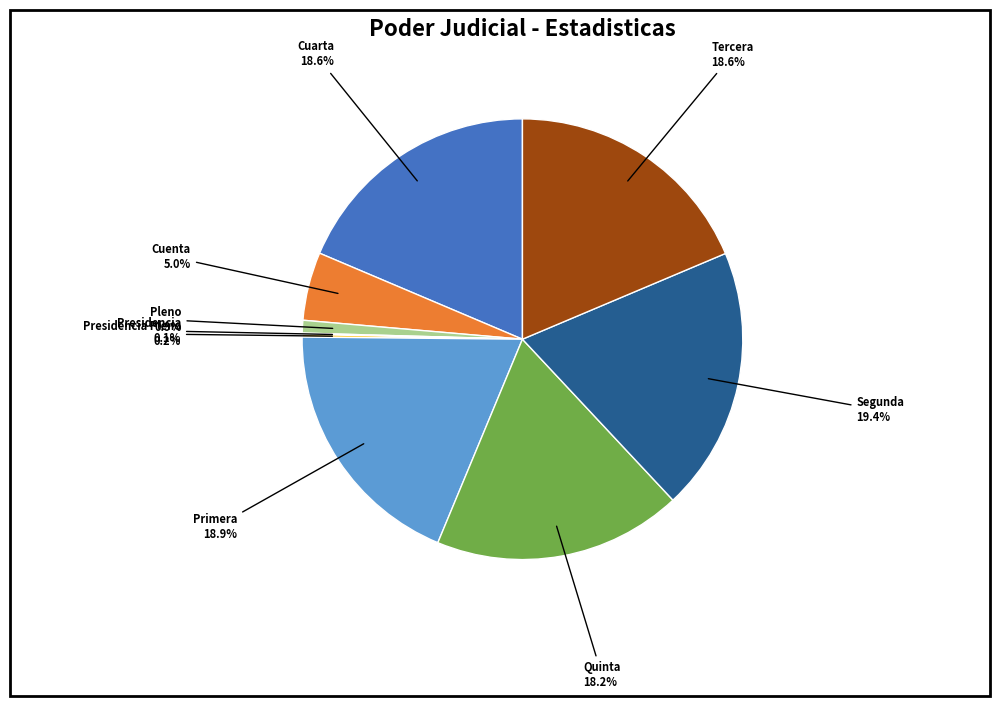

What percentage is the Cuarta slice, to the nearest percent?

19%